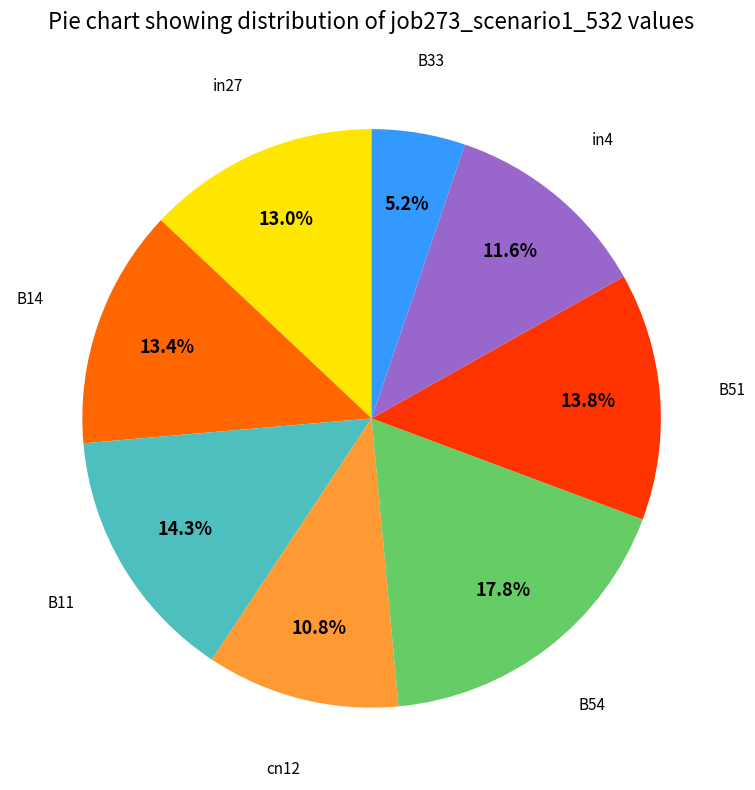

Is there any slice that represents more than half of the pie?

No